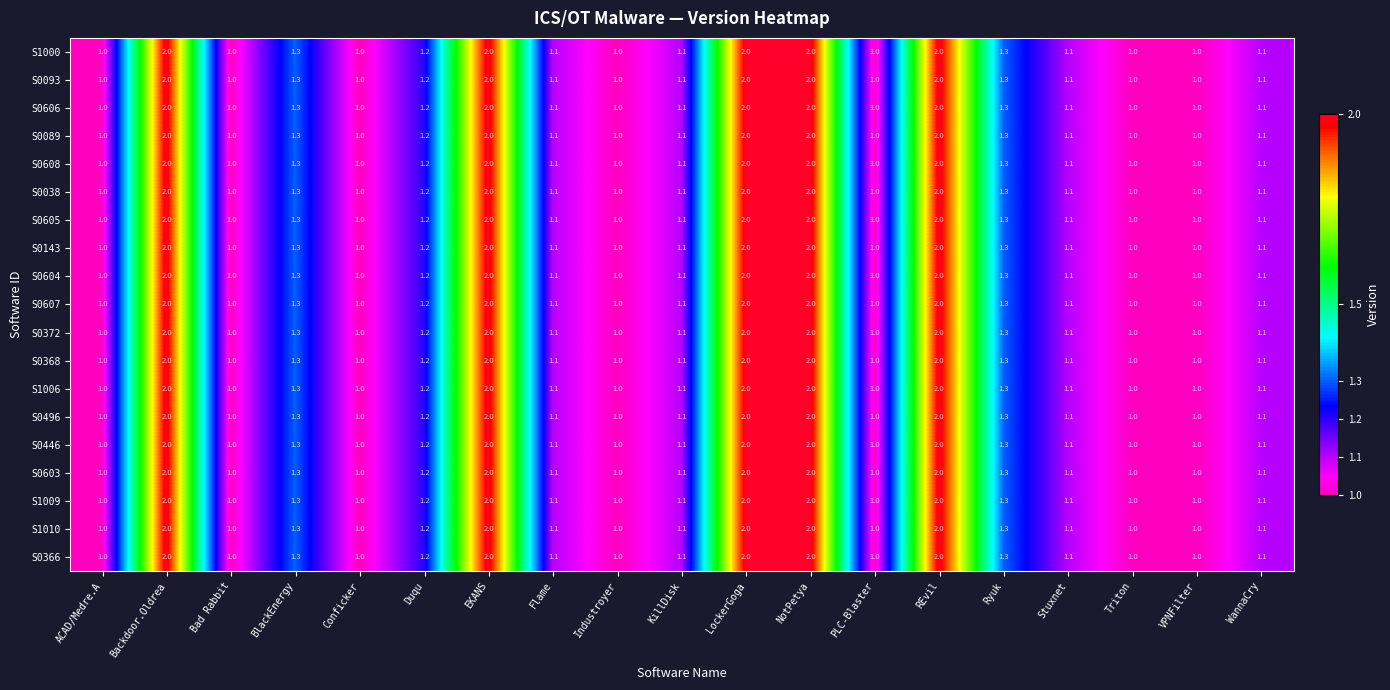

What is the sum of all S0368 values?

25.2